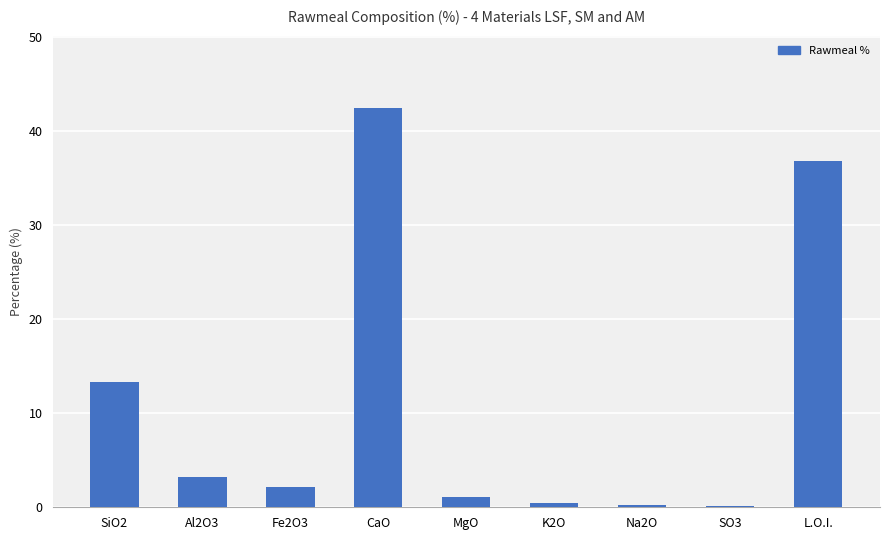

At which label is the value closest to 21?

SiO2